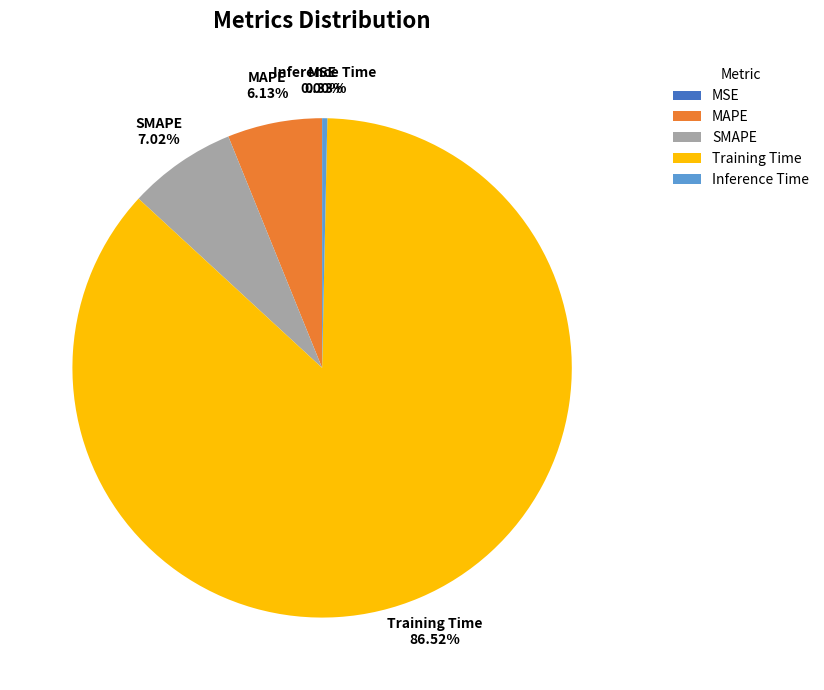

The SMAPE slice represents 13% of the pie. True or false?

False